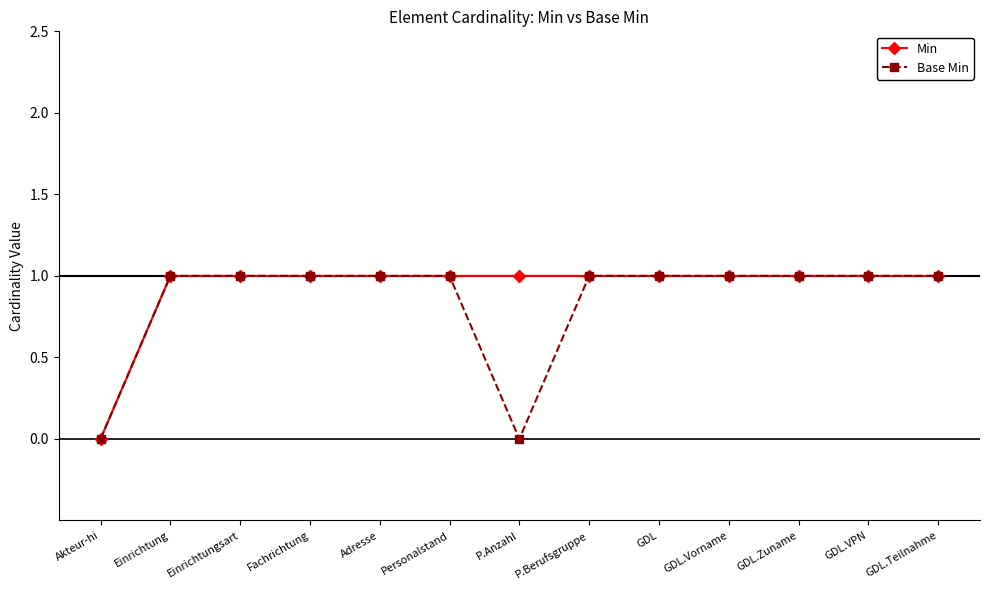

What is the sum of the Min values at Einrichtungsart and Personalstand?

2